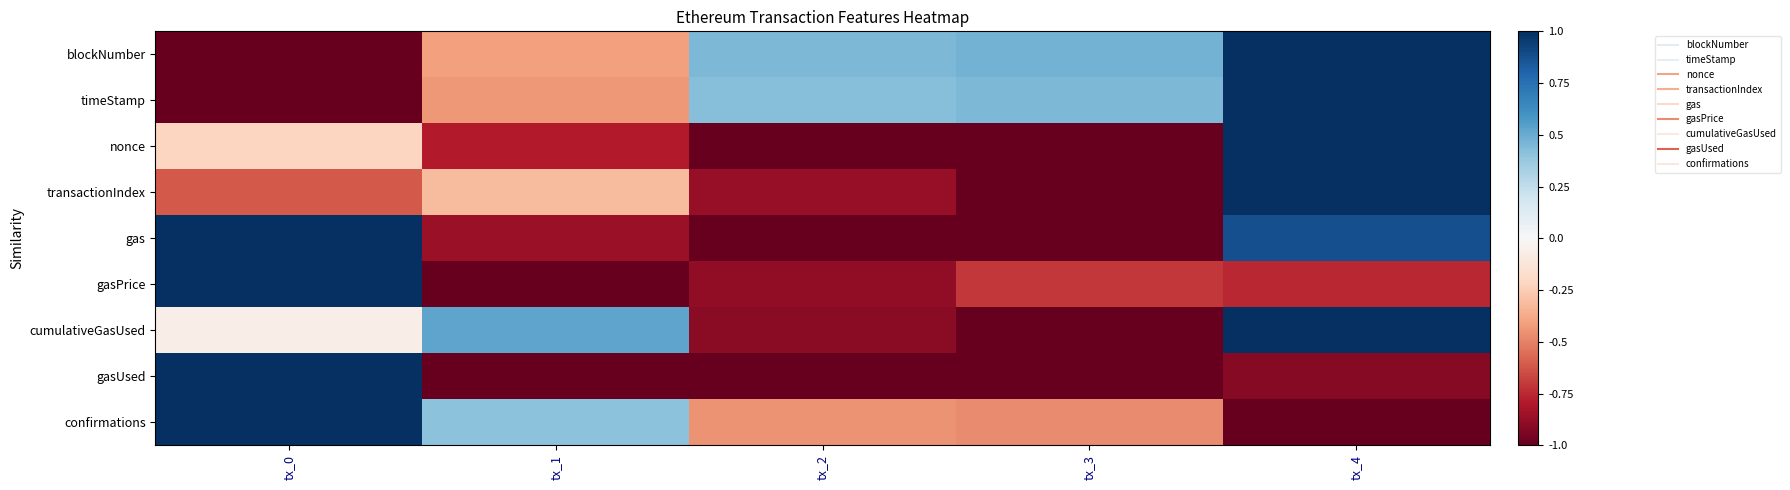

At how many categories does at least one series exceed 0?

5